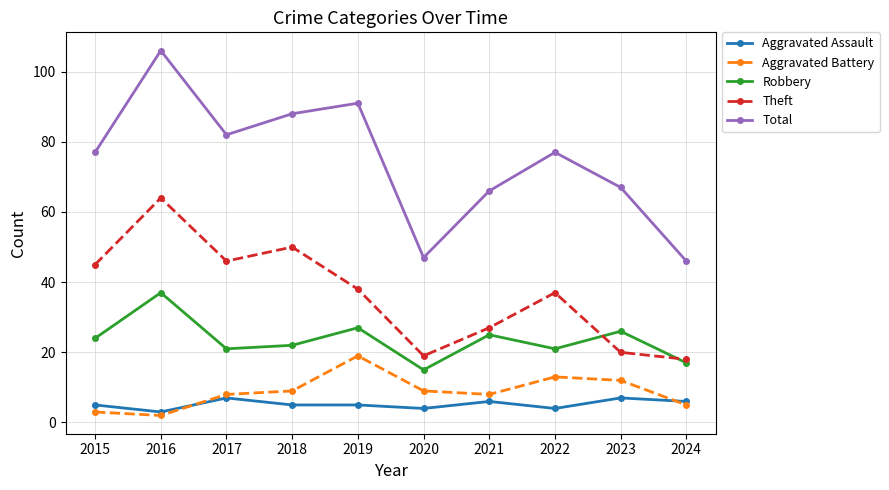

Reading left to right, extract all data points from this chart.

Aggravated Assault: 5	3	7	5	5	4	6	4	7	6
Aggravated Battery: 3	2	8	9	19	9	8	13	12	5
Robbery: 24	37	21	22	27	15	25	21	26	17
Theft: 45	64	46	50	38	19	27	37	20	18
Total: 77	106	82	88	91	47	66	77	67	46